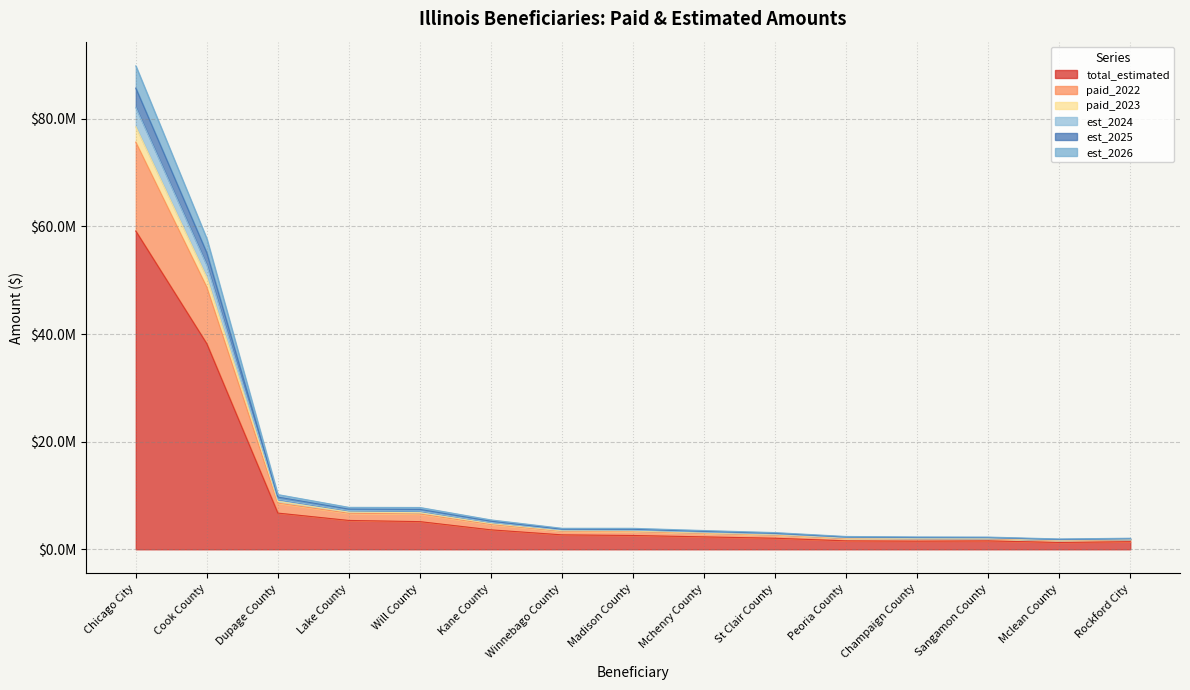

At which label is est_2024 closest to 41932491?

Cook County